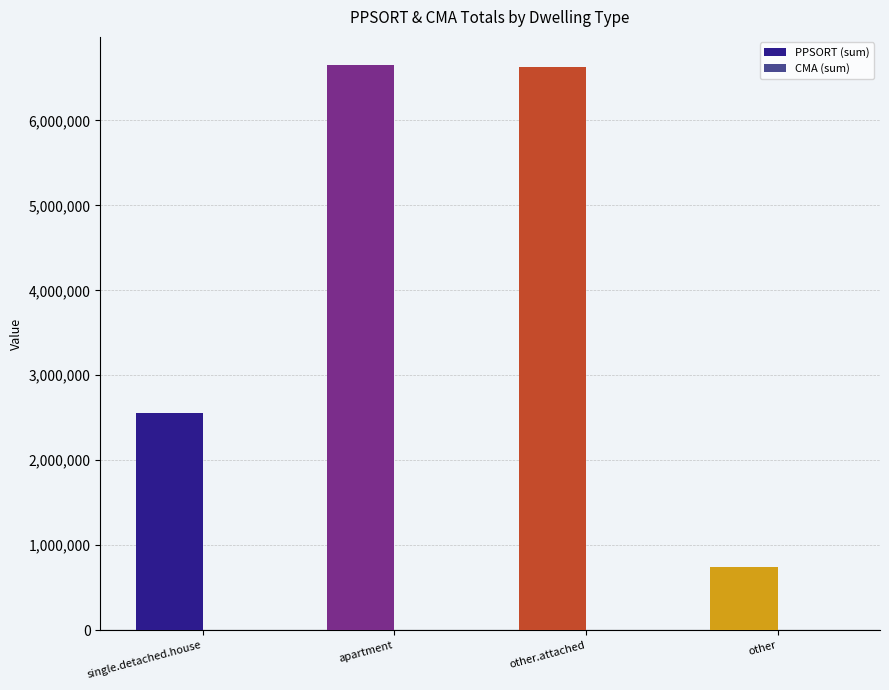

What is the maximum value shown in the chart?

6651333